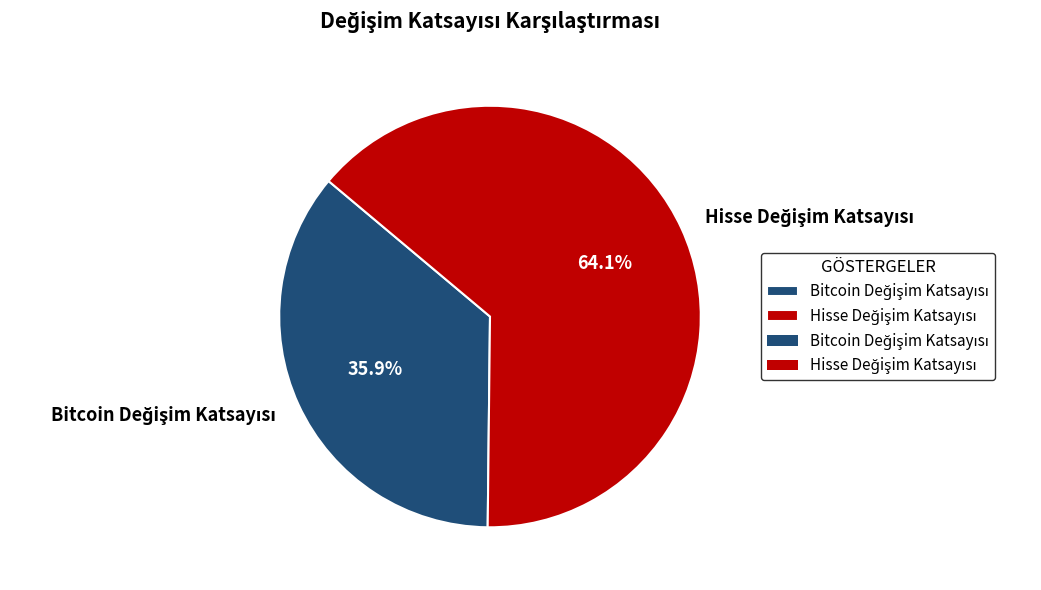

Is there a majority slice in this chart?

Yes